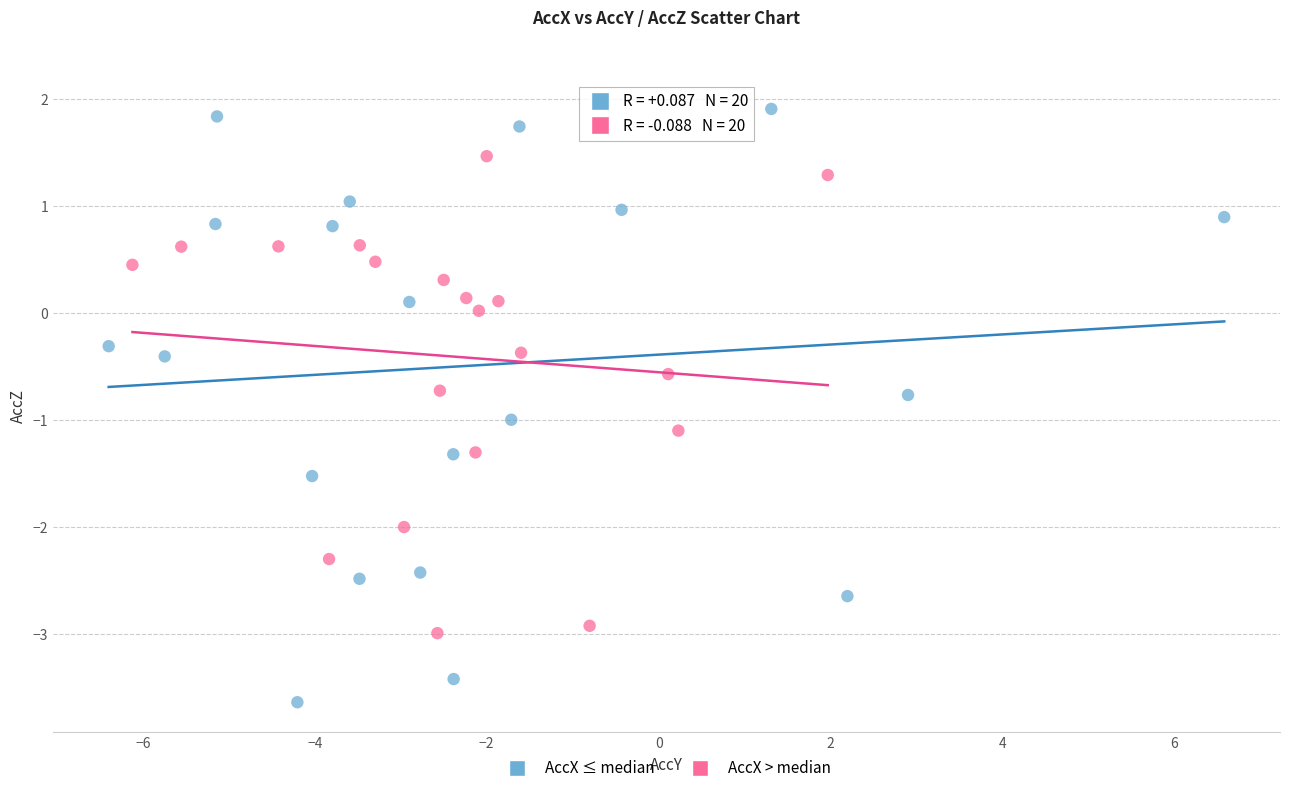

Which series has the widest spread of Y values?

AccX ≤ median